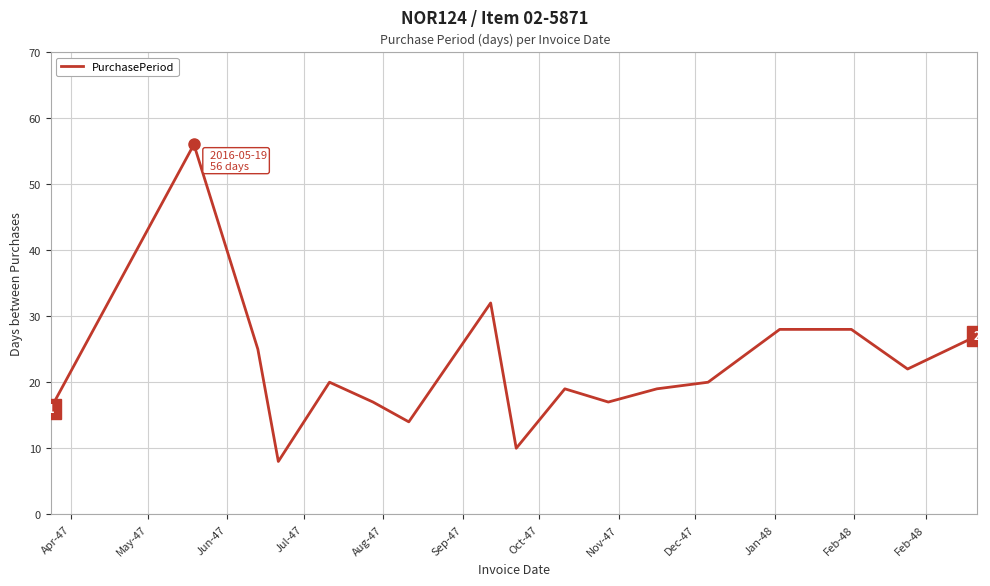

What is the difference between the maximum and minimum values?

48